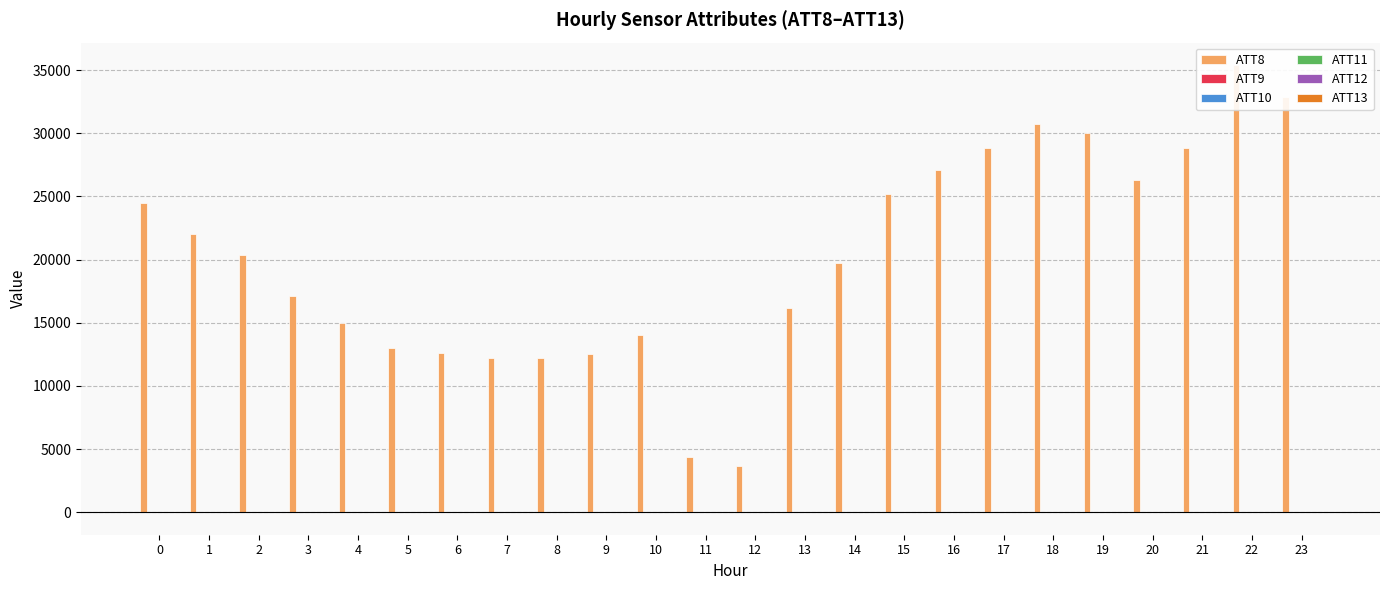

The value of ATT11 at 14 is 0.0. True or false?

False